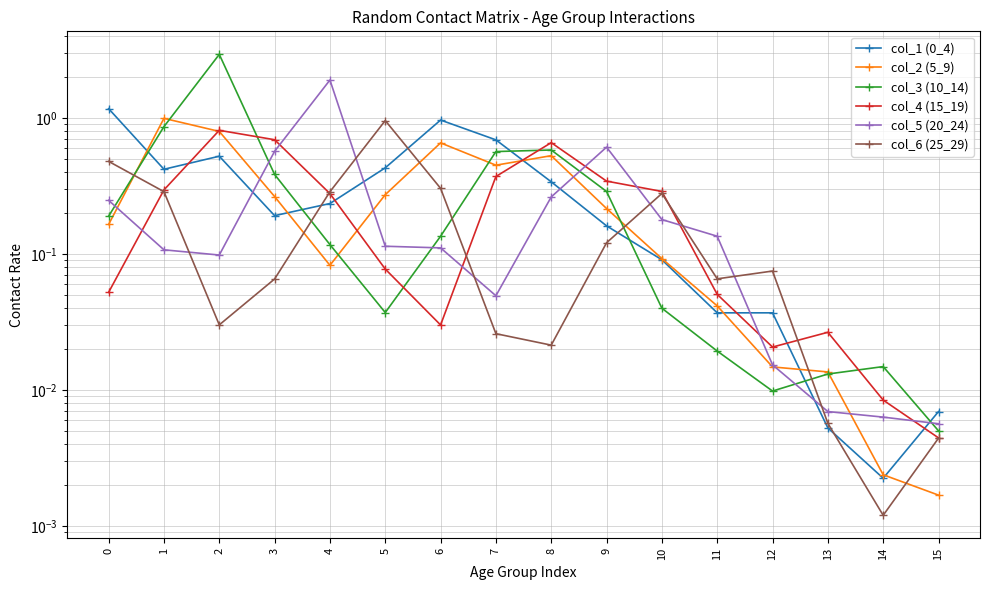

Rank the series by their maximum value, from highest to lowest.

col_3 (10_14), col_5 (20_24), col_1 (0_4), col_2 (5_9), col_6 (25_29), col_4 (15_19)